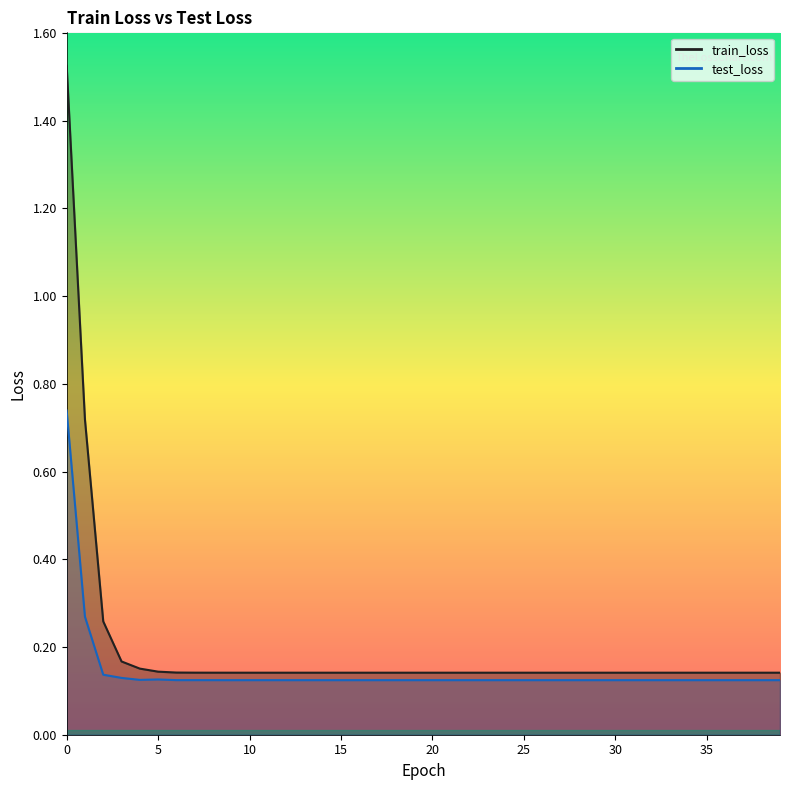

Count the test_loss values in the range 0 to 1.

40